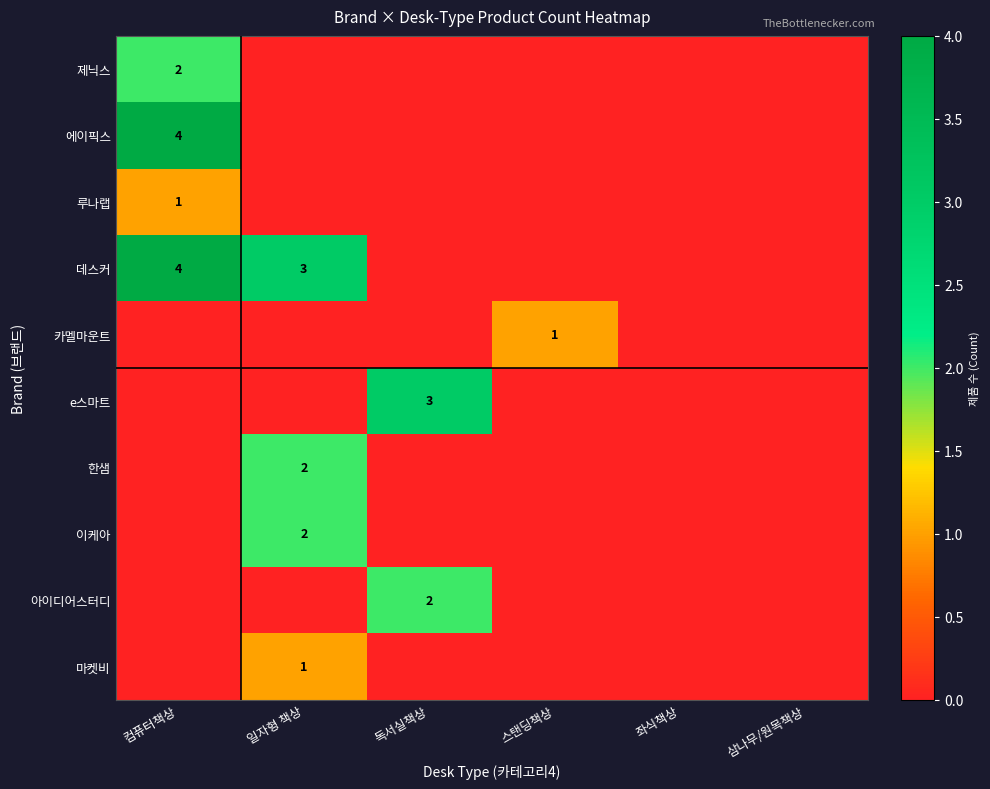

Rank the categories by 에이픽스 value from highest to lowest.

컴퓨터책상, 일자형 책상, 독서실책상, 스탠딩책상, 좌식책상, 삼나무/원목책상